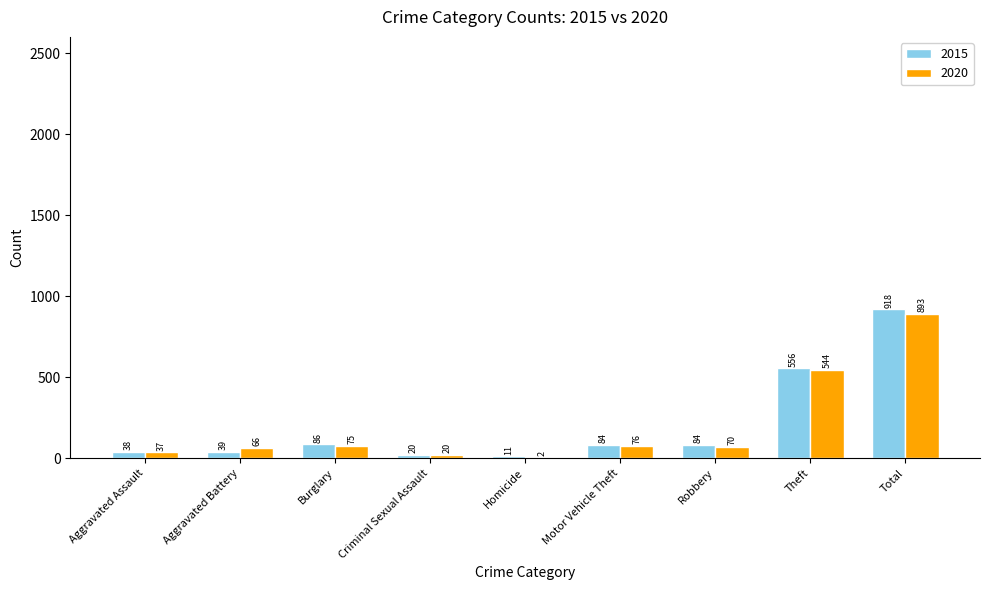

At which category does the chart reach its peak across all series?

Total